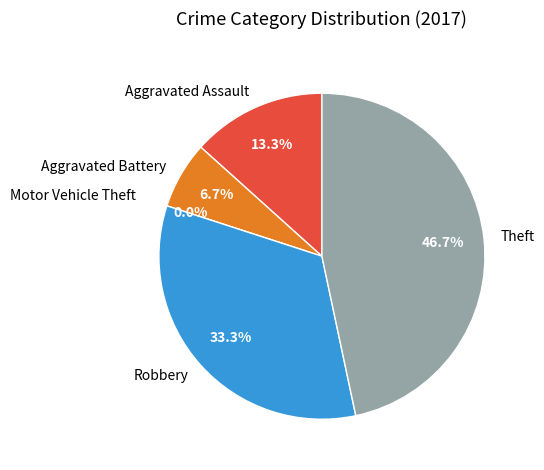

Does Aggravated Battery represent more than half of the total?

No